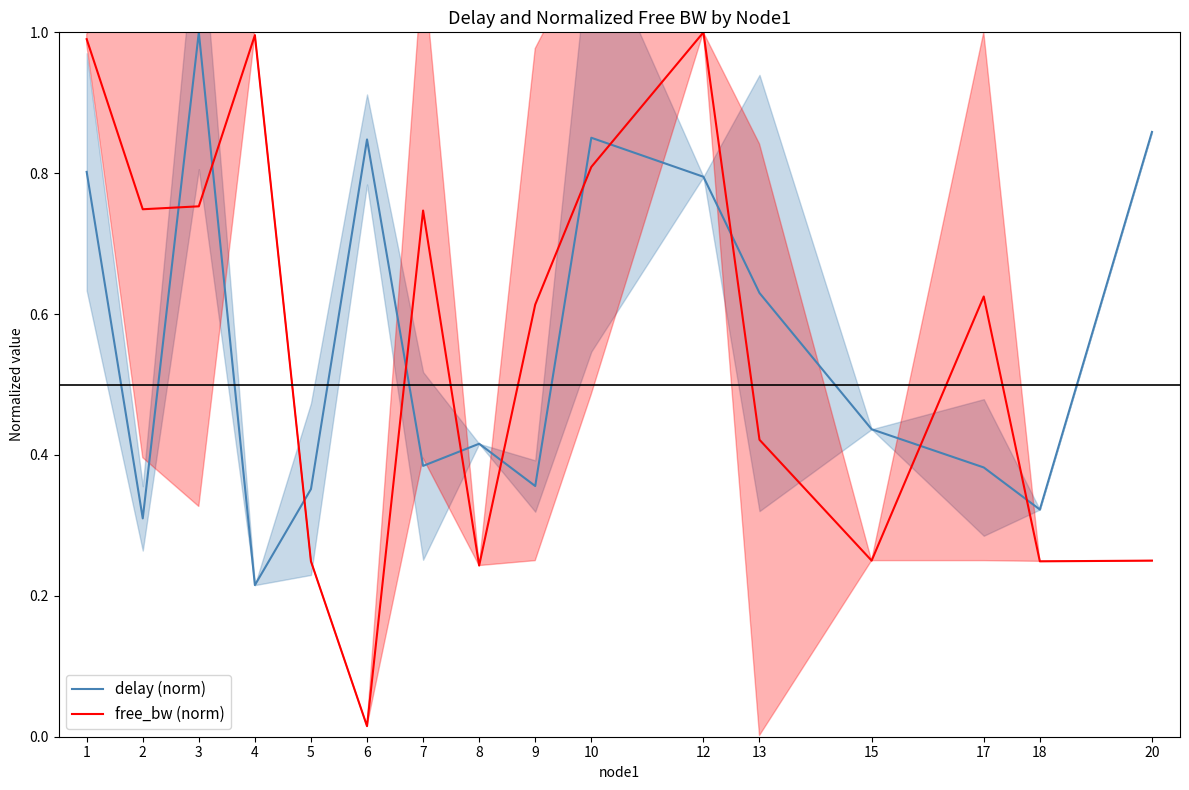

What is the value of the delay (norm) point at the 15th from the left?

0.3